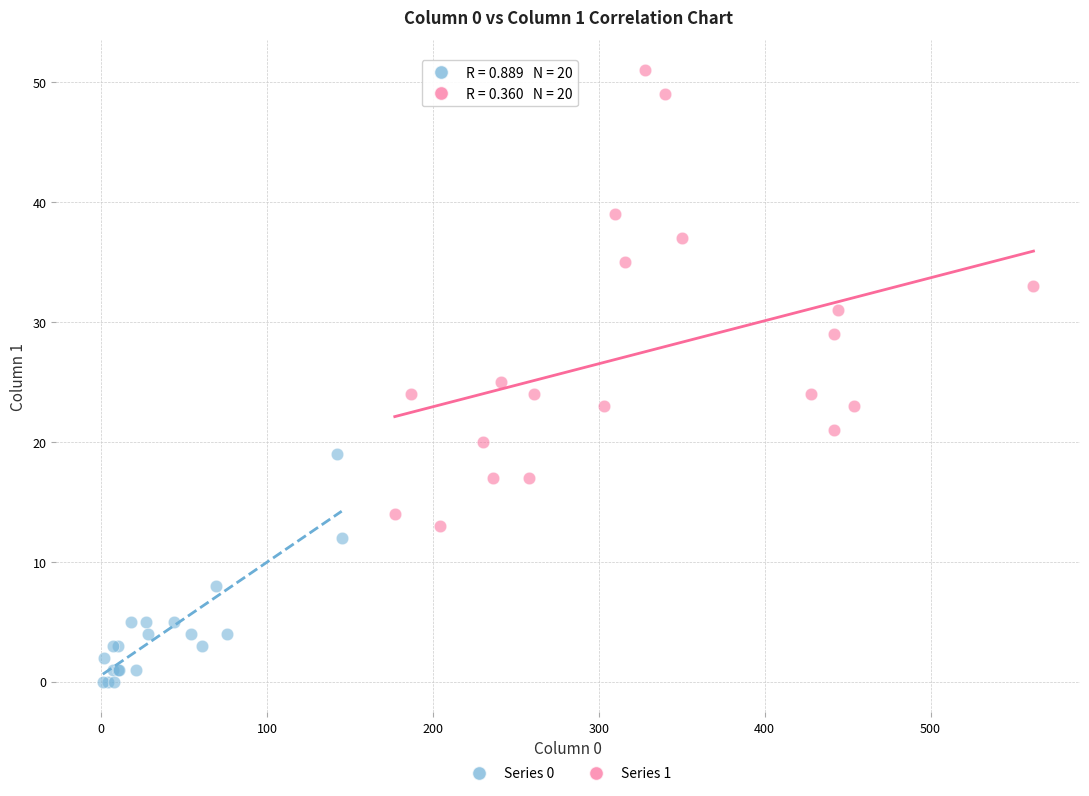

Which series has the largest Y range (max minus min)?

Series 1